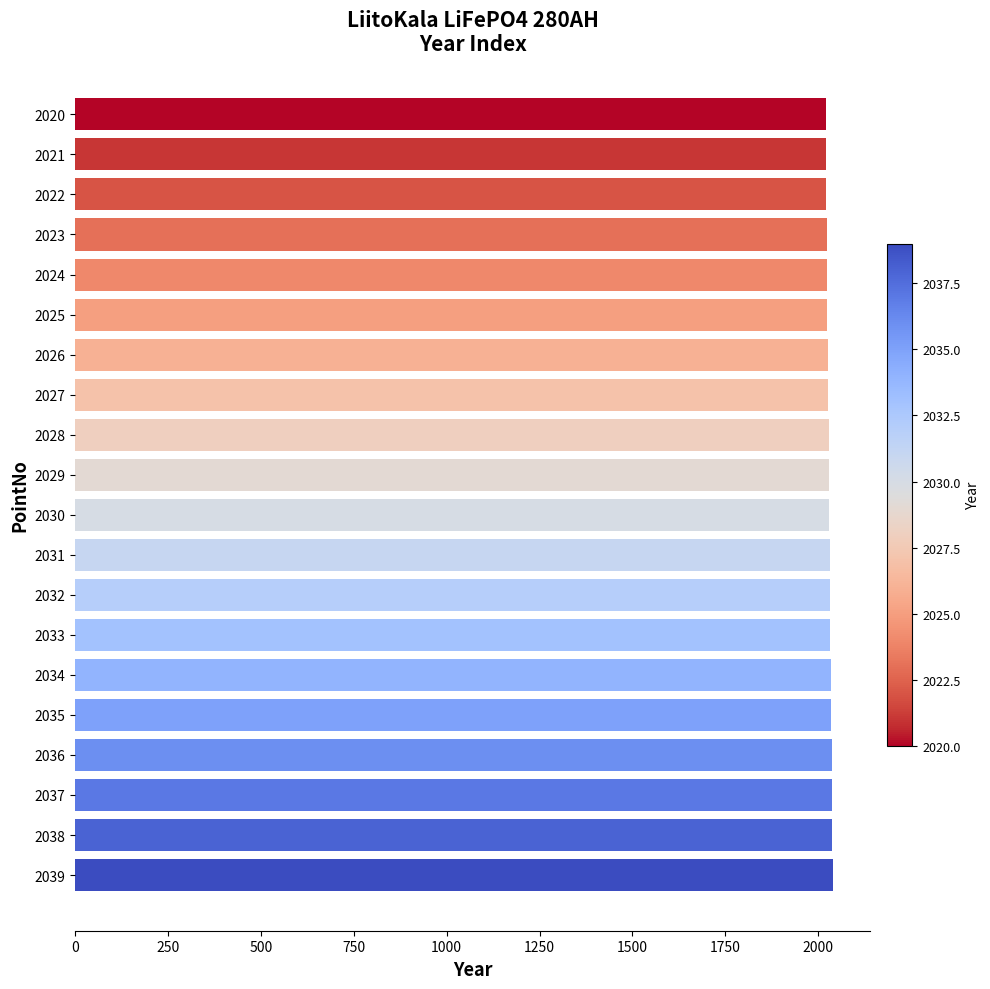

What is the sum of all values?

40590